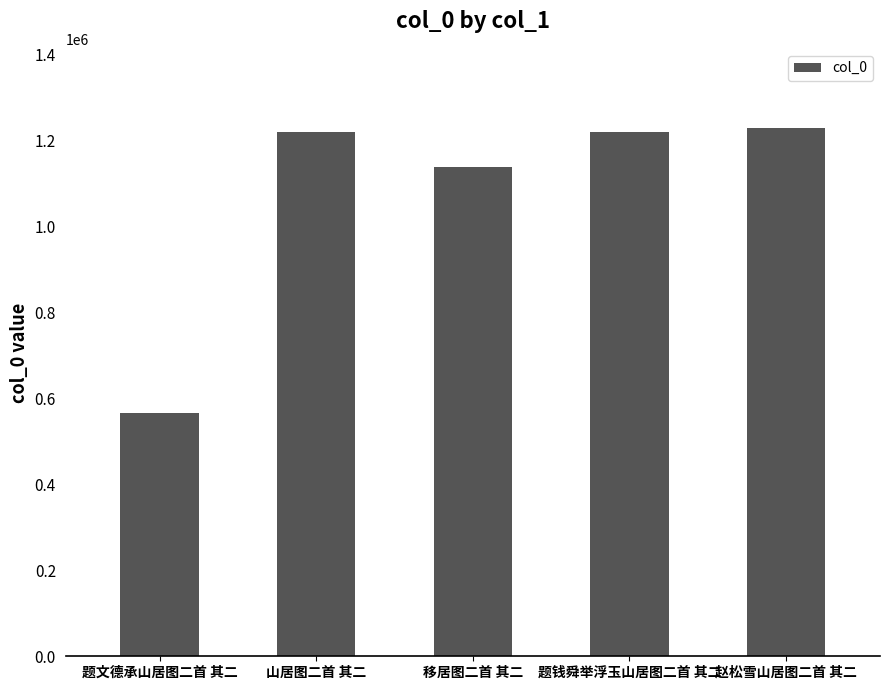

What position from the left is 山居图二首 其二?

2